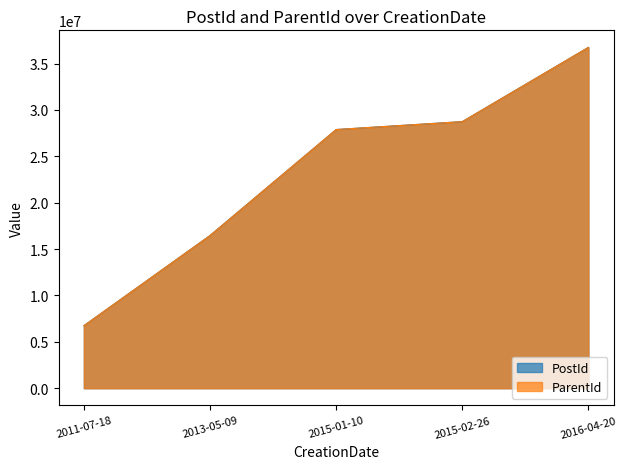

At which category is the sum across all series the highest?

2016-04-20